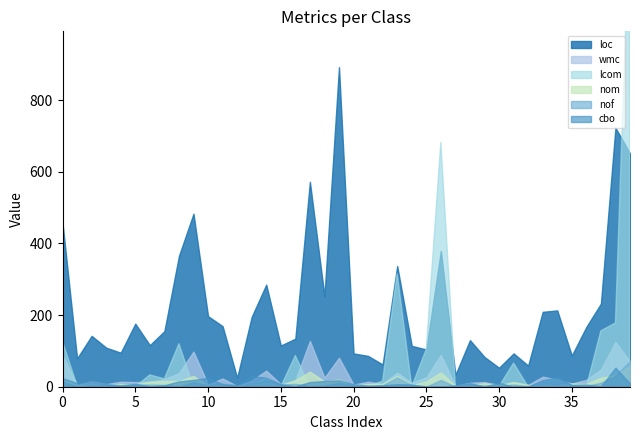

The value of nof at 39 is 72. True or false?

True